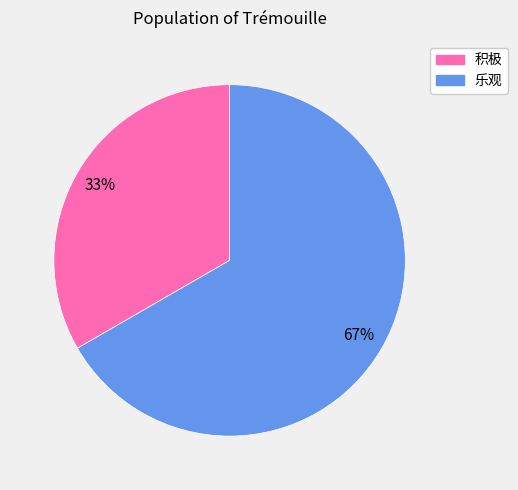

Which slice represents more than half of the pie?

乐观